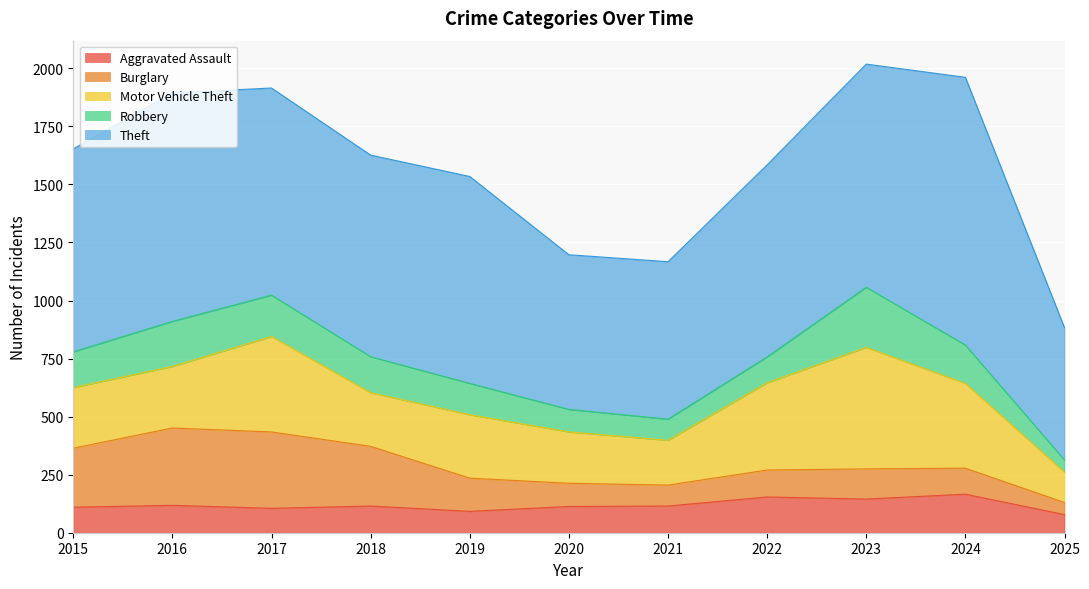

How many data points in Robbery are above 154?

5